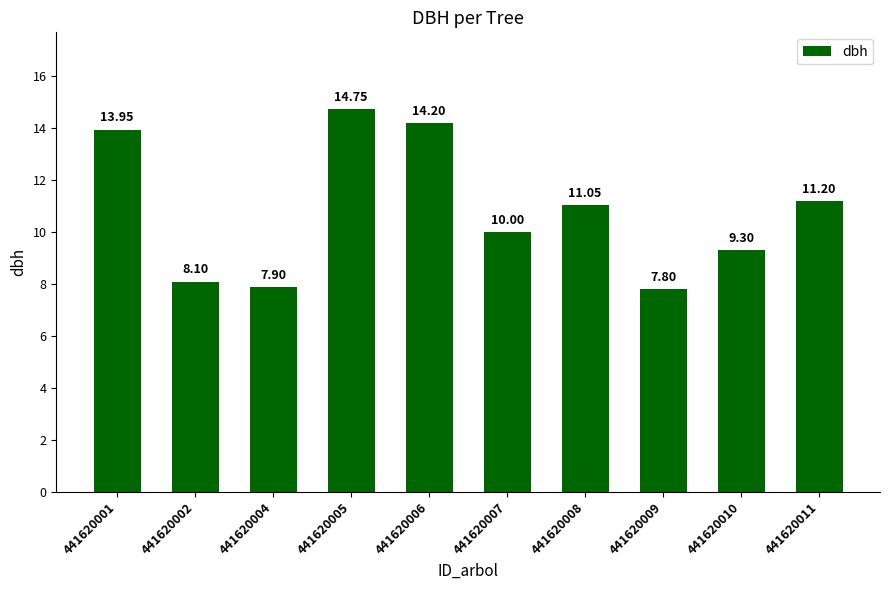

What is the difference between the second highest and second lowest values?

6.3